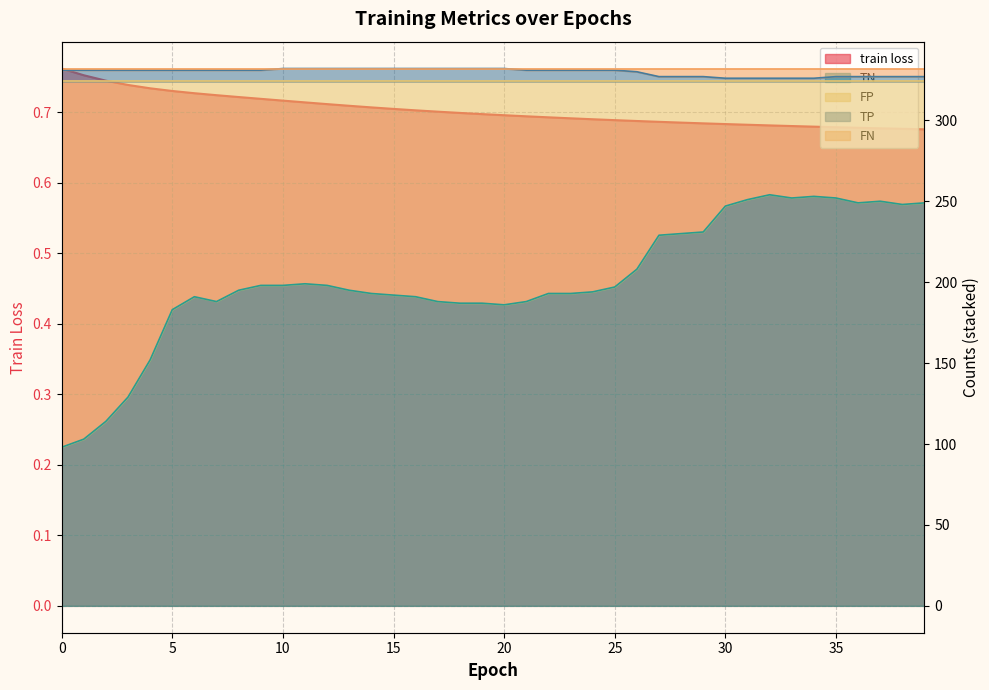

How many data points in TP are less than 331?

14